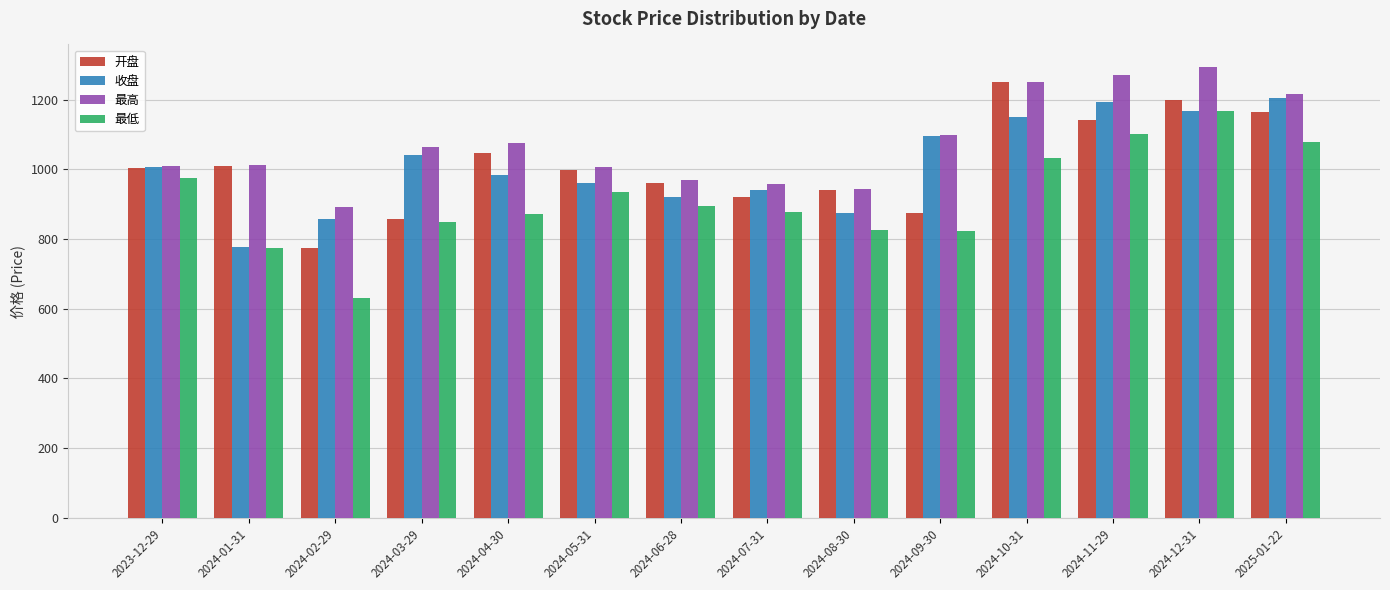

Which category has the highest value across all series?

2024-12-31